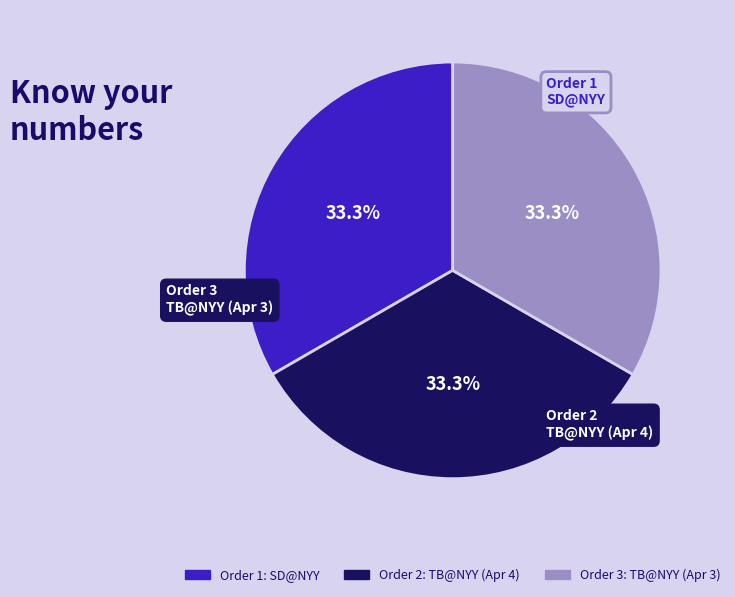

How many slices are in this pie chart?

3